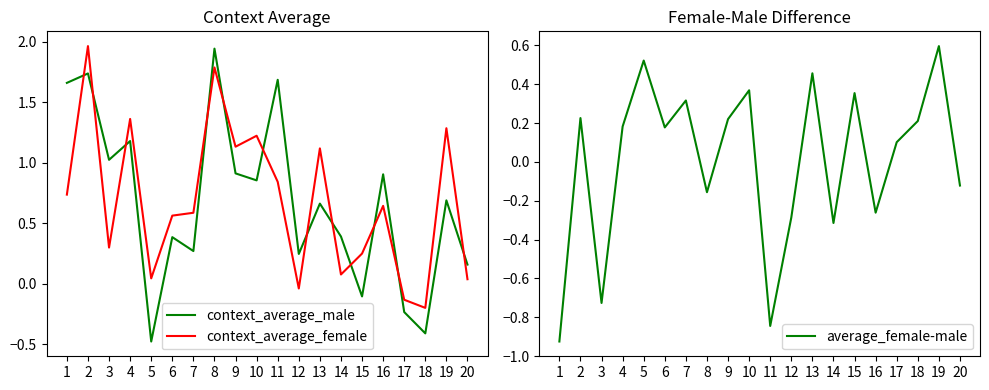

What is the average value of the context_average_female series?

0.7